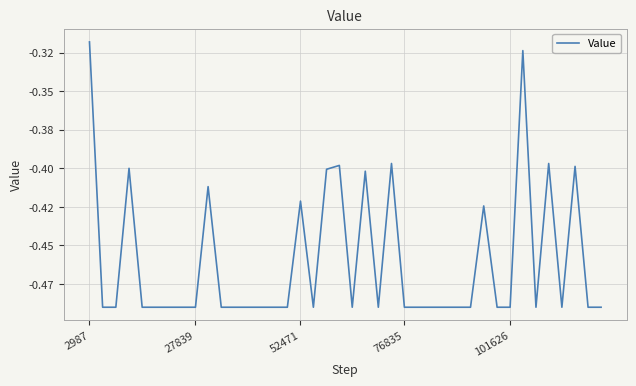

Reading right to left, list all the values displayed in this chart.

-0.5	-0.5	-0.4	-0.5	-0.4	-0.5	-0.3	-0.5	-0.5	-0.4	-0.5	-0.5	-0.5	-0.5	-0.5	-0.5	-0.4	-0.5	-0.4	-0.5	-0.4	-0.4	-0.5	-0.4	-0.5	-0.5	-0.5	-0.5	-0.5	-0.5	-0.4	-0.5	-0.5	-0.5	-0.5	-0.5	-0.4	-0.5	-0.5	-0.3